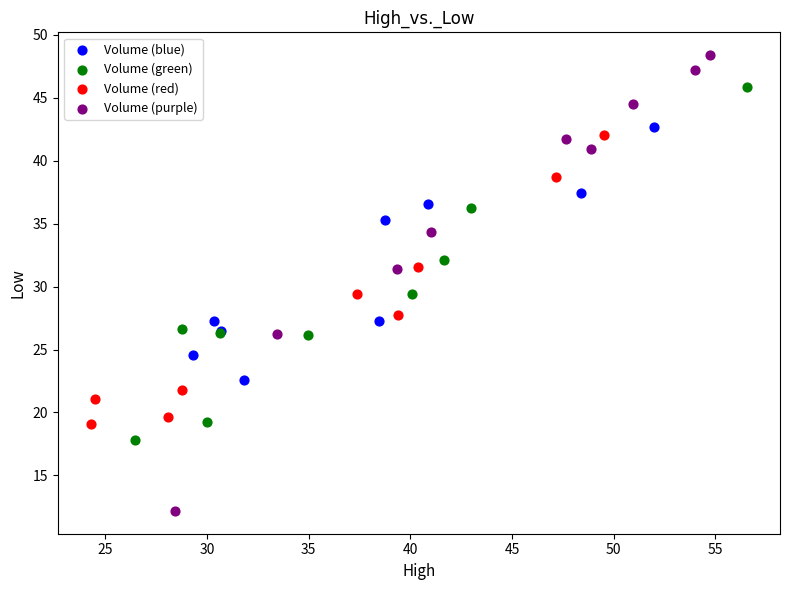

Which series has the largest Y range (max minus min)?

Volume (purple)